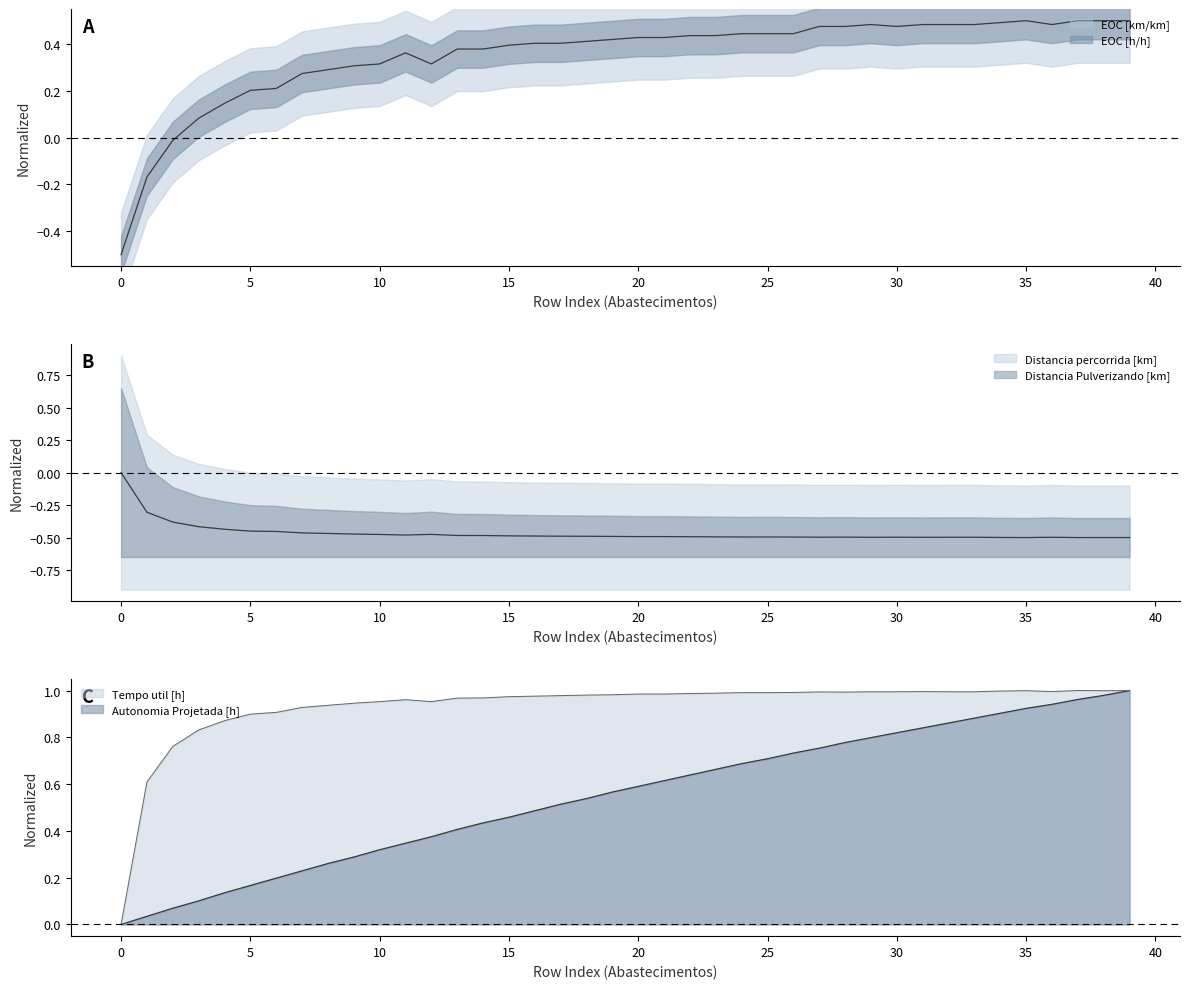

What is the sum of the Distancia percorrida [km] values at 5 and 27?

-0.9